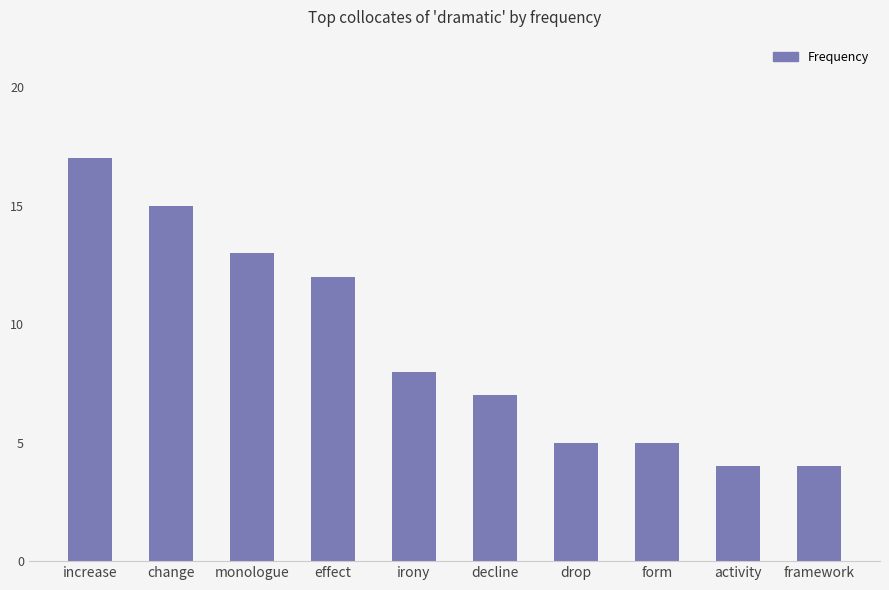

Read the value at framework.

4